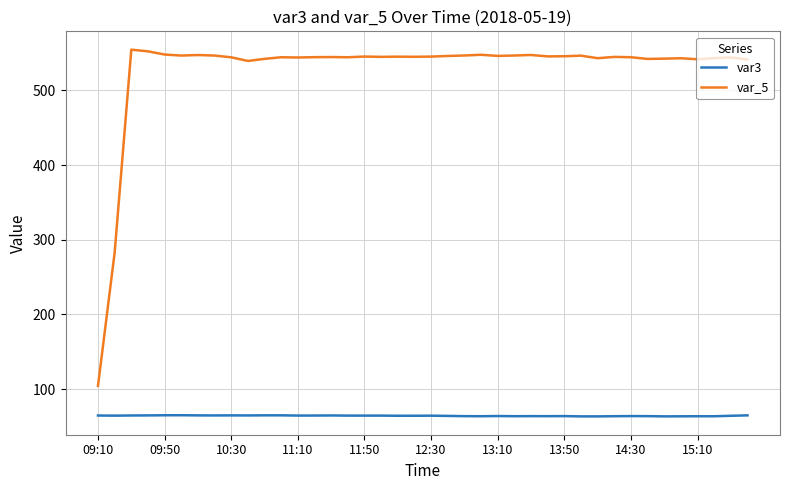

Which series has the largest range (max minus min)?

var_5